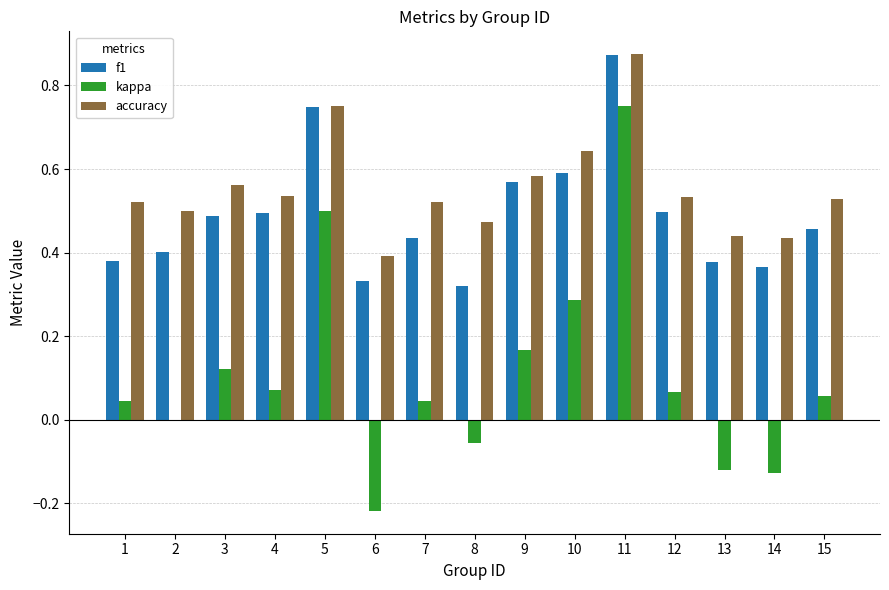

Which category has the highest value across all series?

11